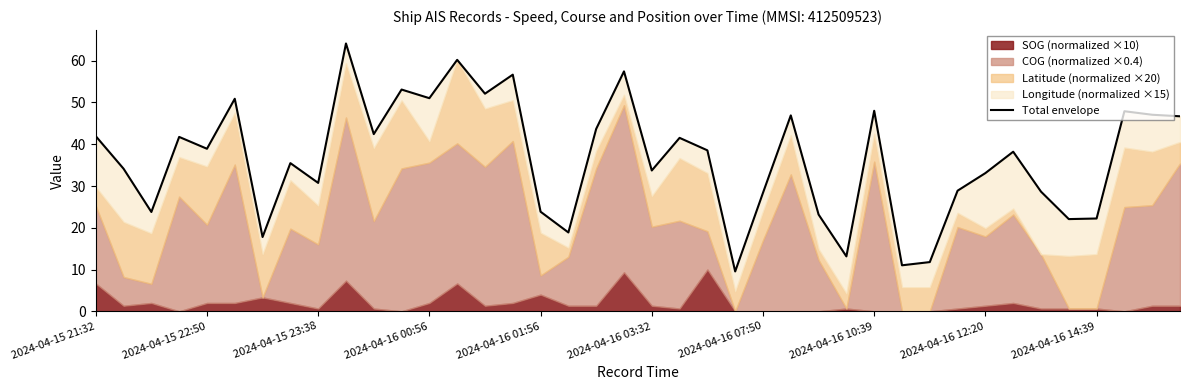

What is the difference between the second highest and second lowest values?

49.2